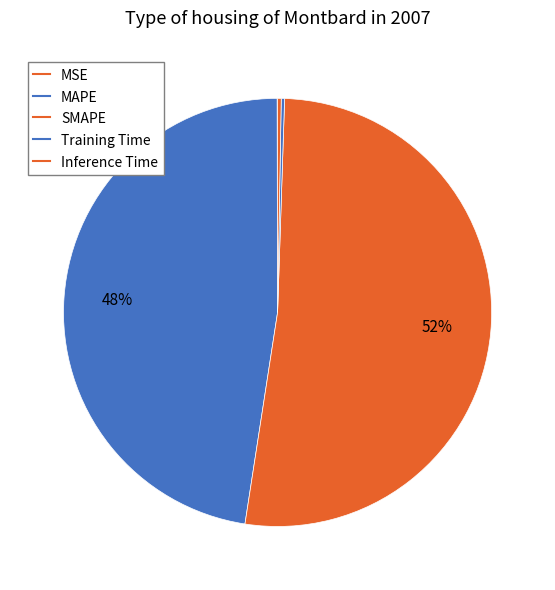

Which slice is the smallest?

MSE